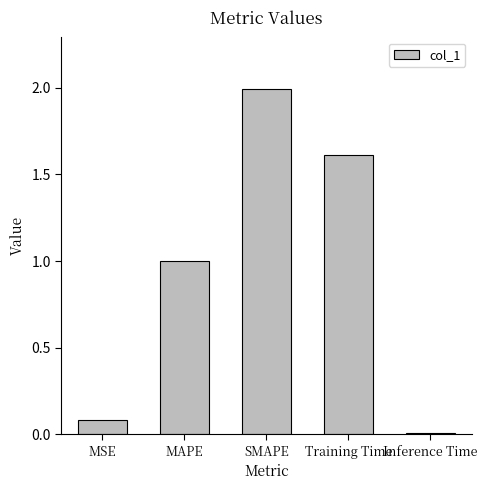

What is the difference between the maximum and minimum values?

2.0